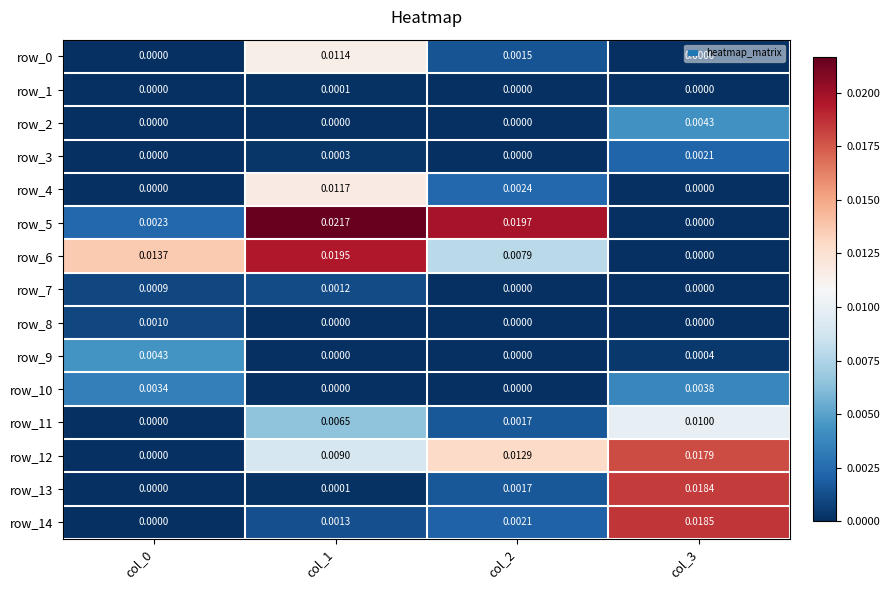

How many positive values does the row_13 series have?

3